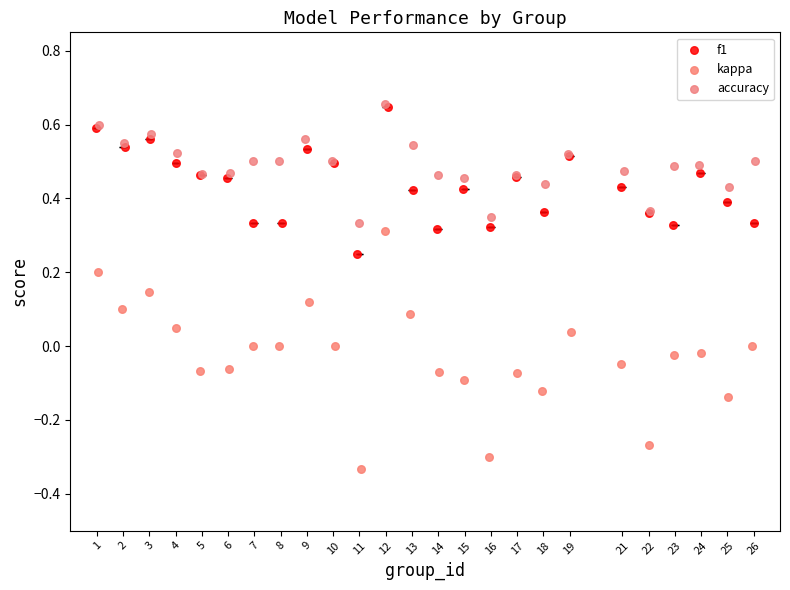

Which series contains the lowest Y value?

kappa